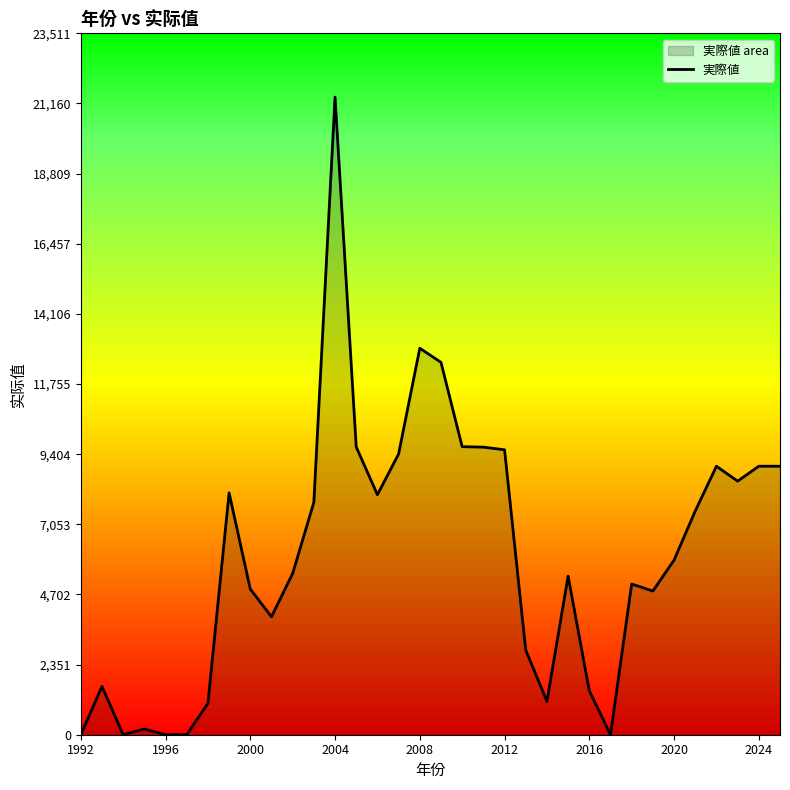

Is it true that the value at 2012 is 9551.4?

True